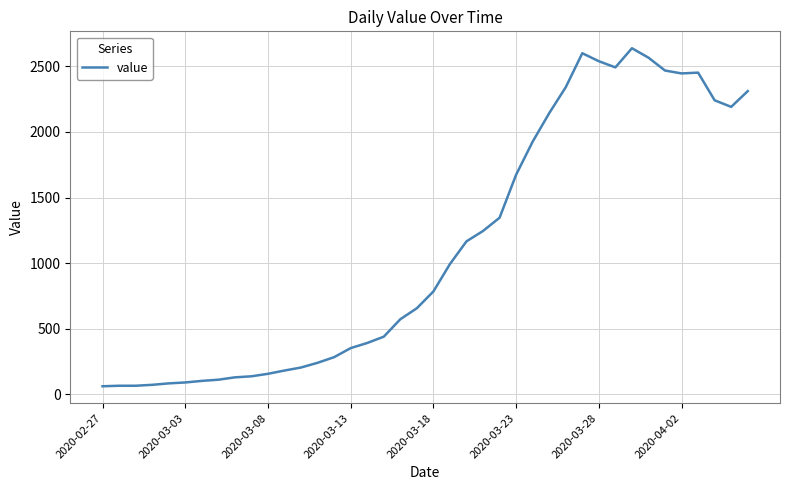

How many categories are shown in the chart?

40